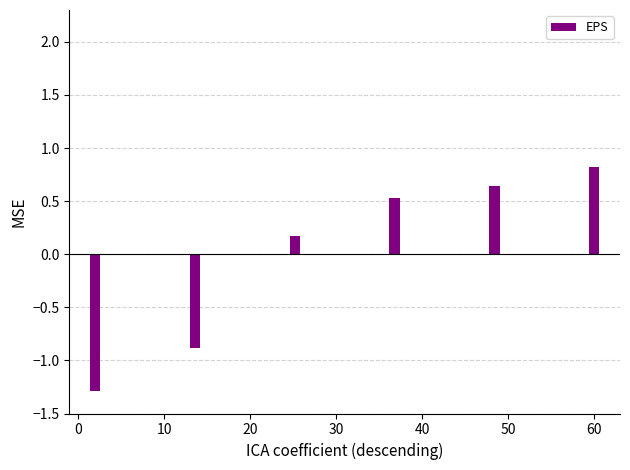

What is the value of the 1st bar from the left?

-1.3